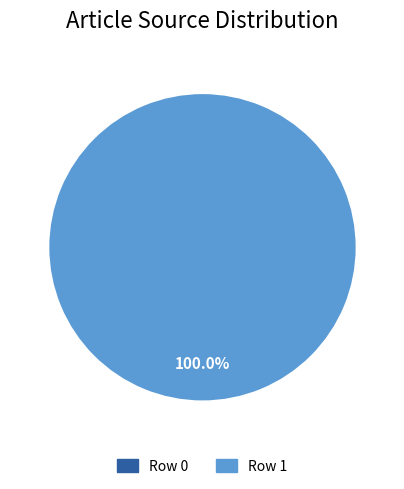

Count the number of slices in the pie.

2